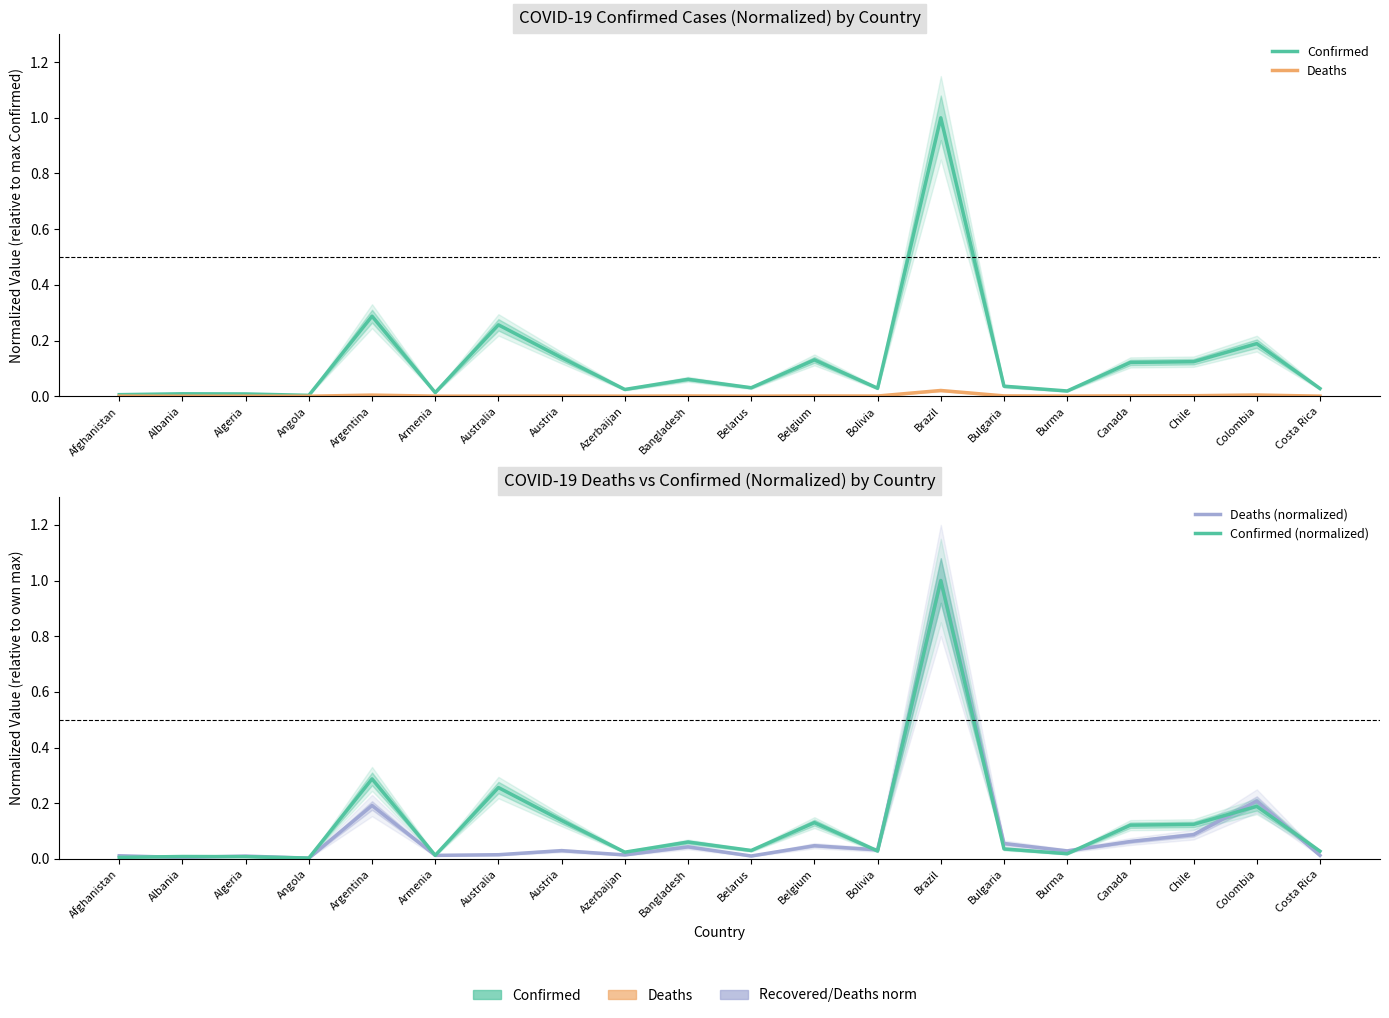

At which label is Confirmed (normalized) closest to 0?

Angola